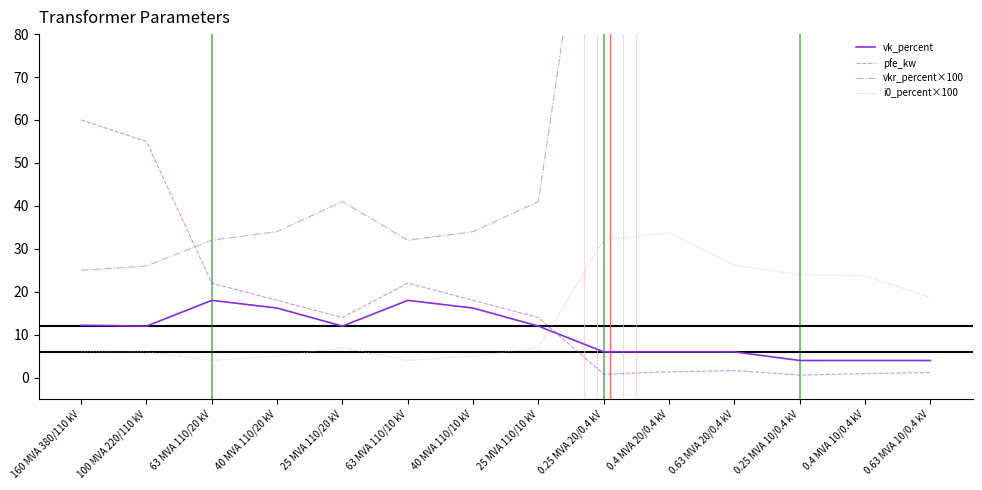

Which category has the highest value across all series?

0.25 MVA 20/0.4 kV